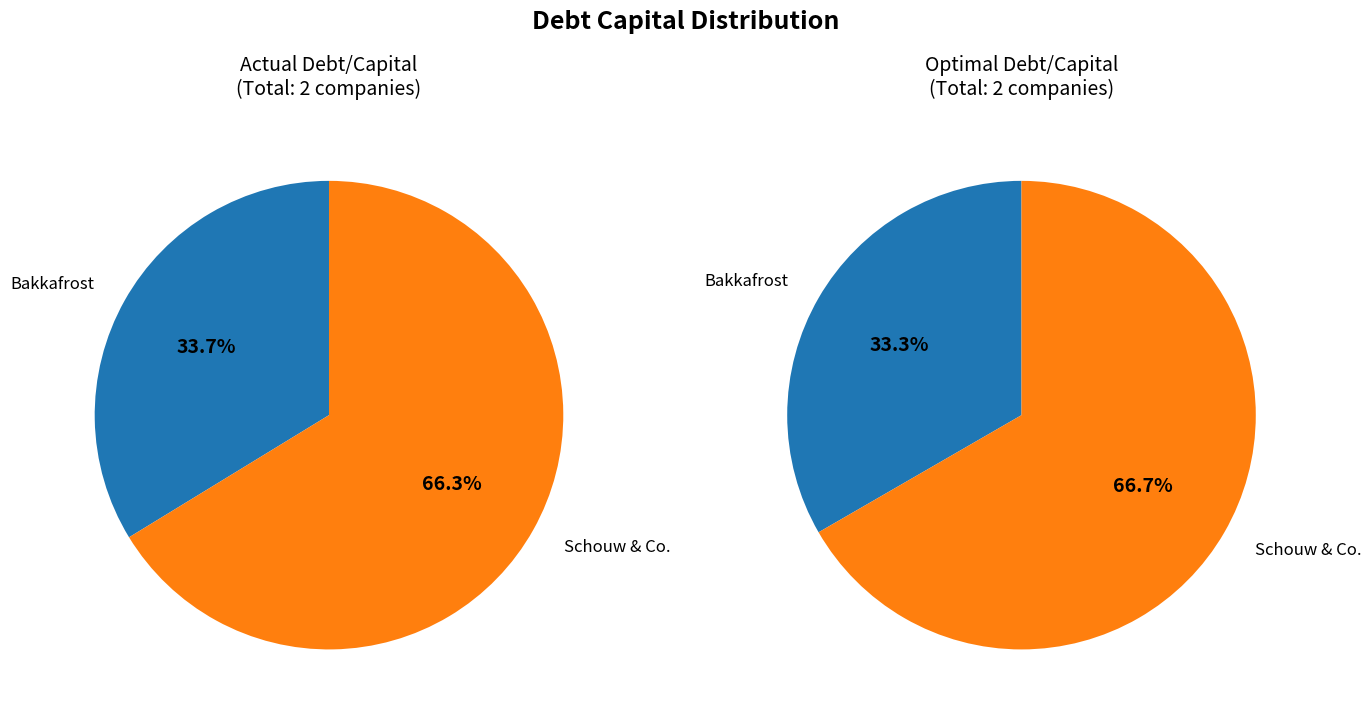

Which category has the biggest portion of the pie?

Aktieselskabet Schouw & Co. (CPSE:SCHO)